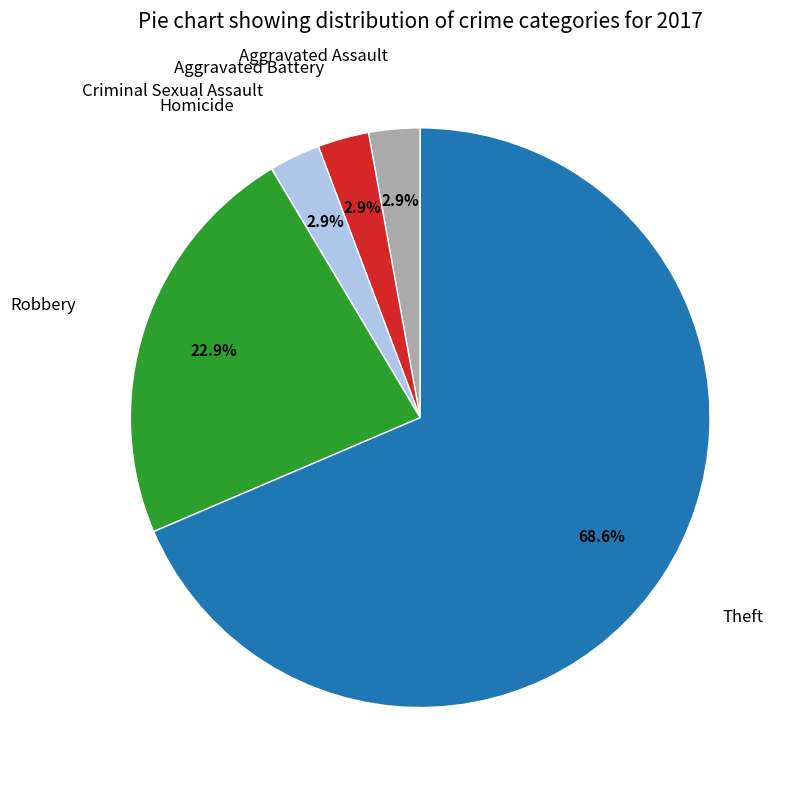

Does any single category account for the majority?

Yes